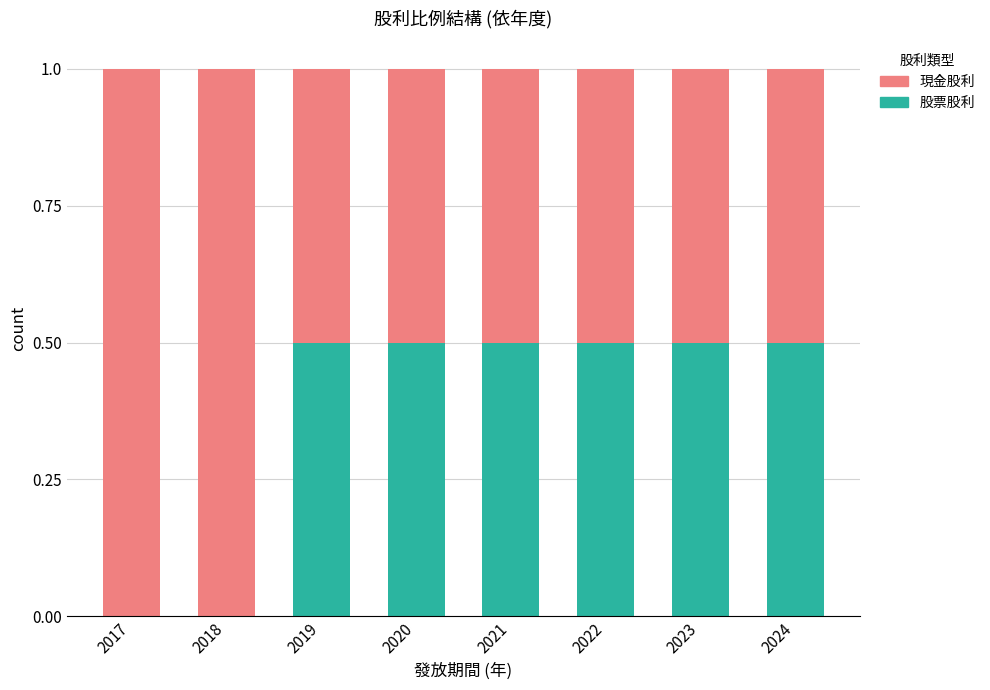

What is the sum of the 股票股利 values at 2017 and 2021?

0.5